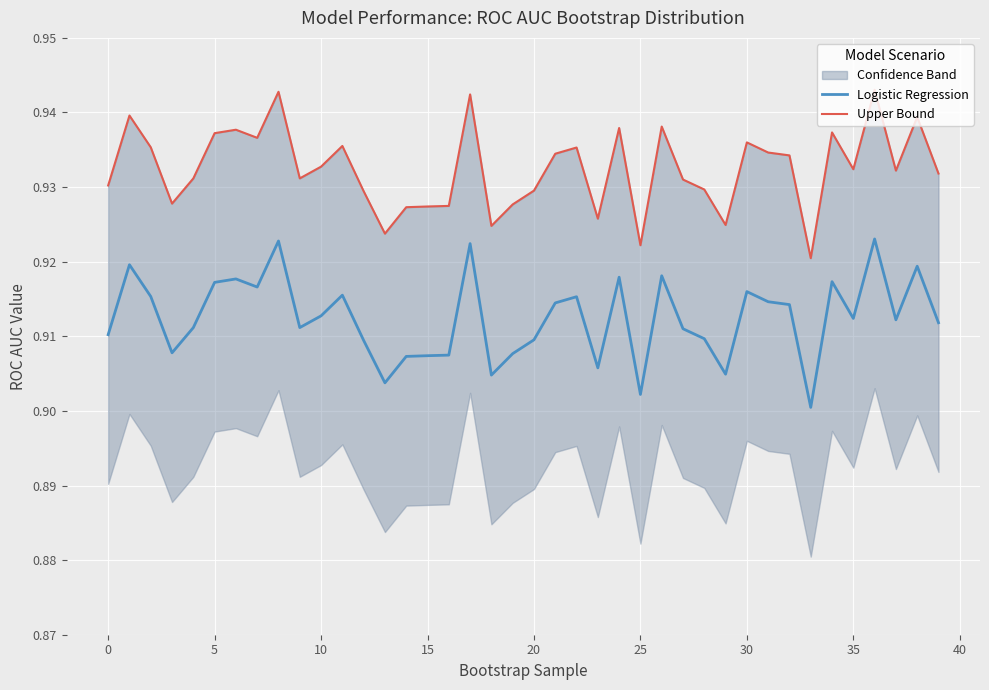

True or false: Upper Bound and Logistic Regression cross at least once.

False